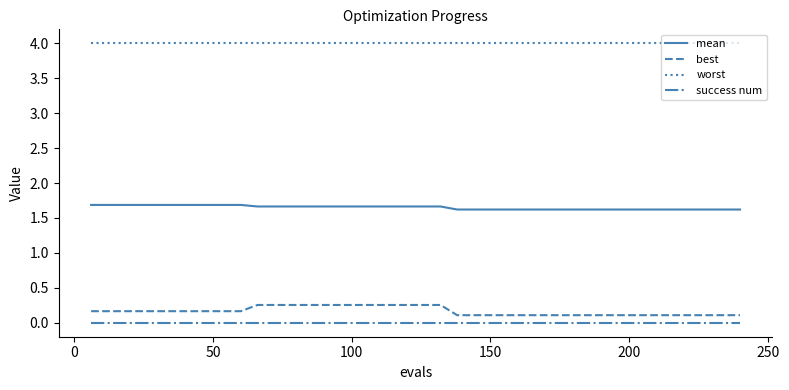

Does the chart display data point markers on the line(s)?

No